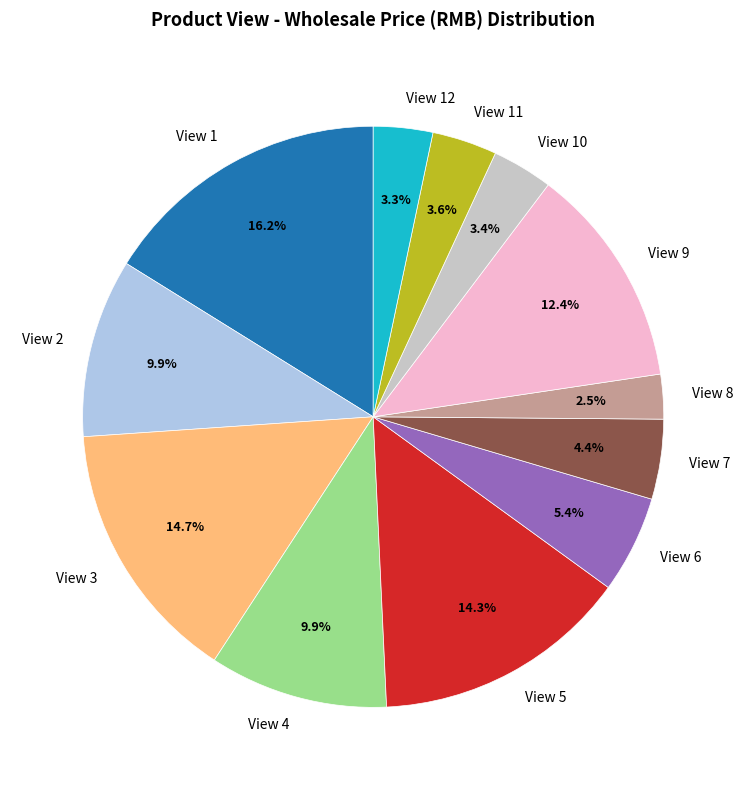

Which has a higher value, View 1 or View 11?

View 1